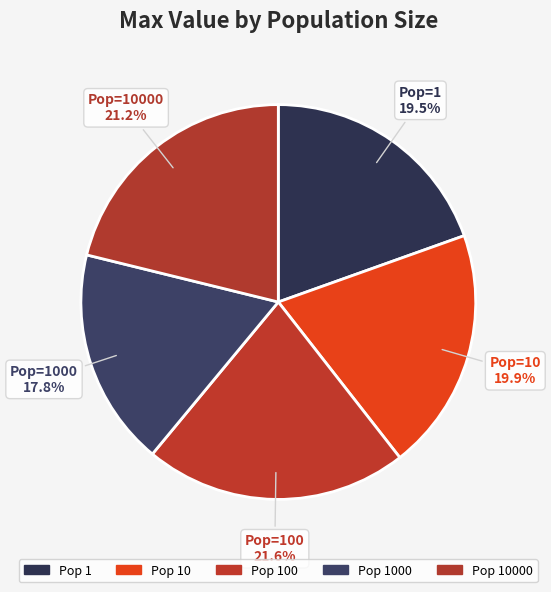

How many slices are in this pie chart?

5